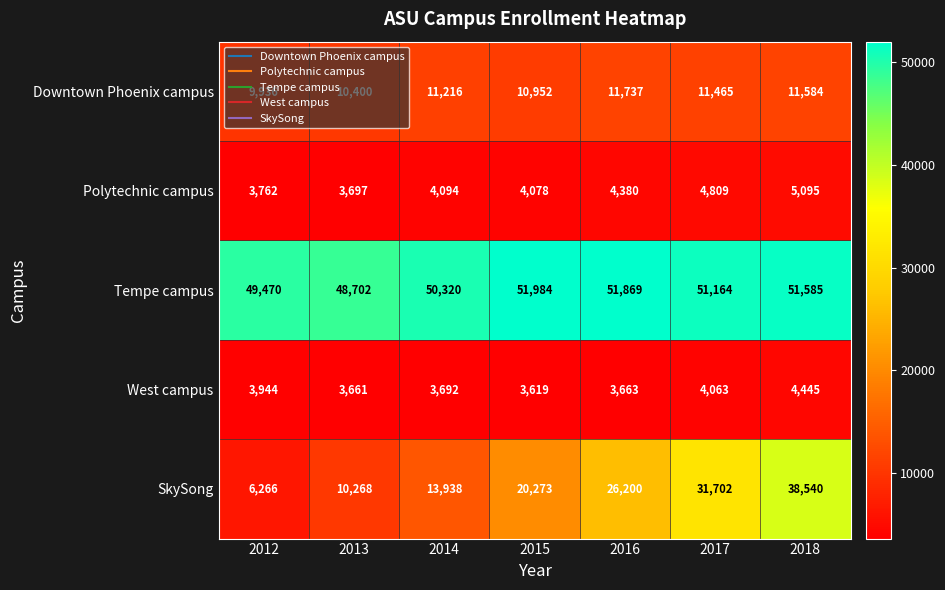

Count the number of categories in the chart.

7